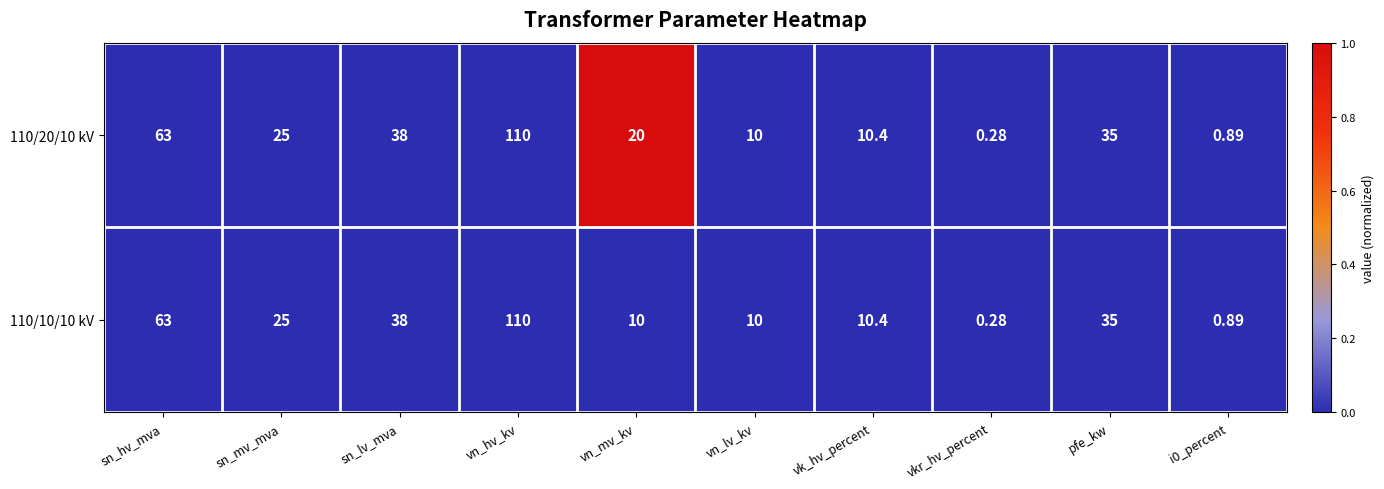

Which category has the lowest value across all series?

vkr_hv_percent